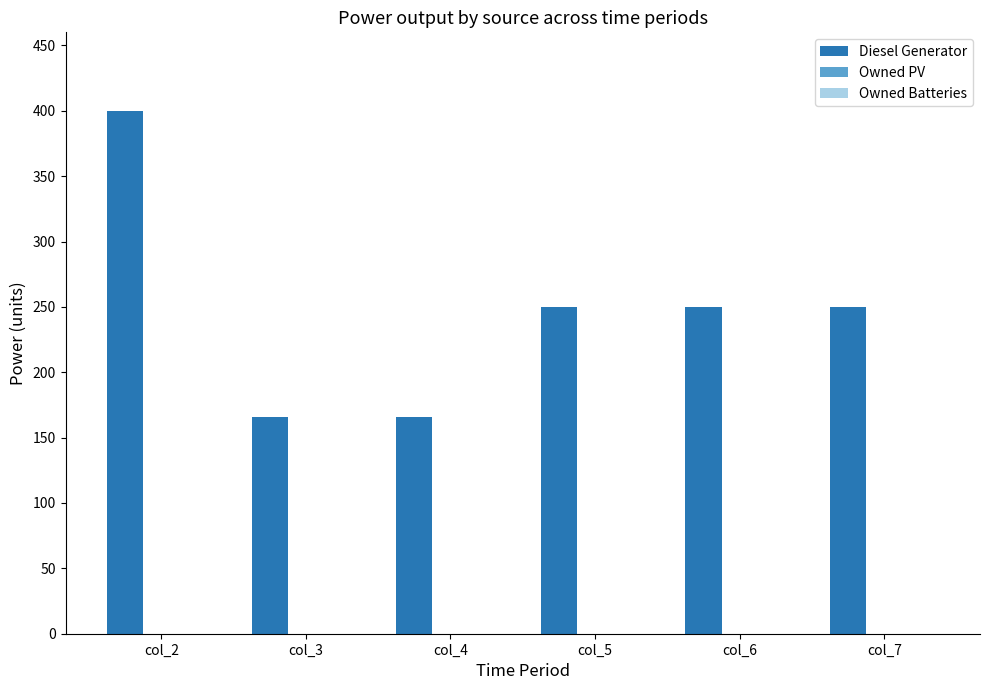

What is the value of the 5th bar from the left?

250.0